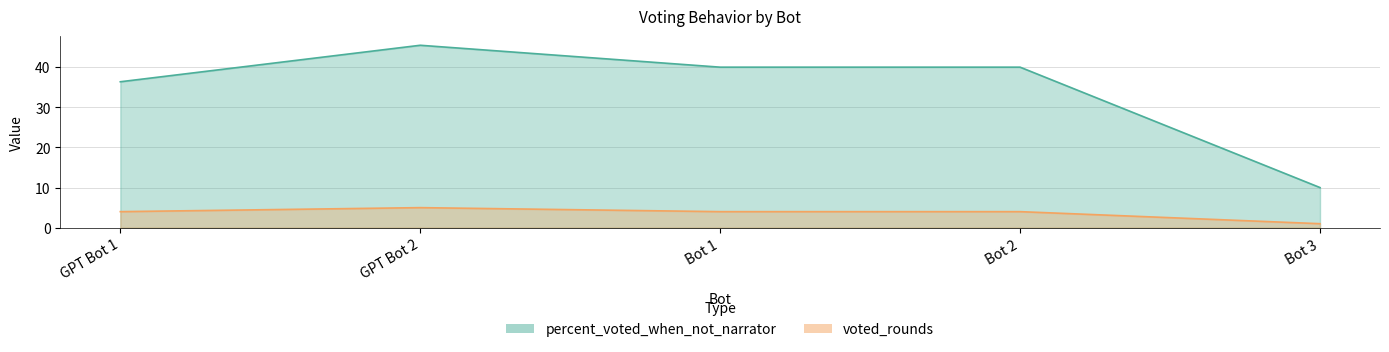

Count the voted_rounds values in the range 4 to 5.

4